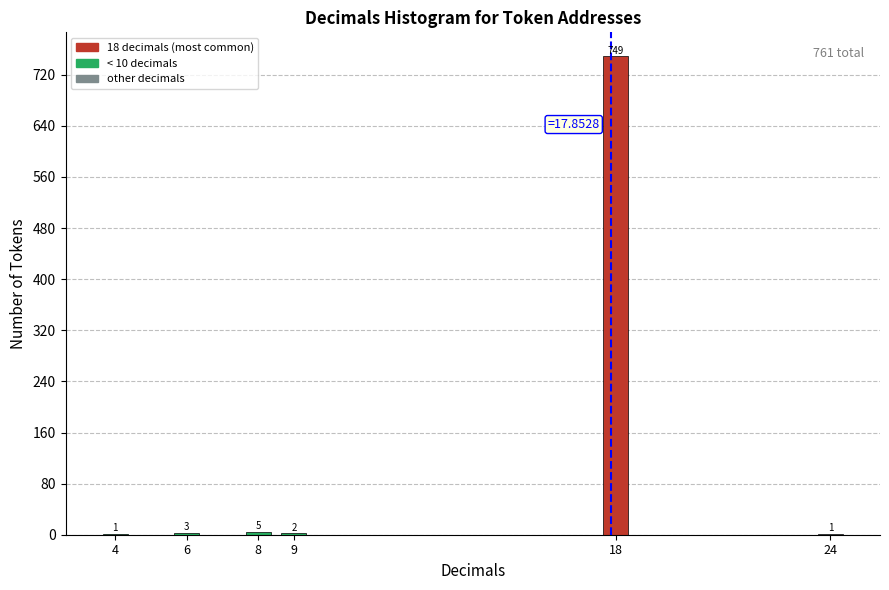

Reading left to right, list all the values displayed in this chart.

4=1	6=3	8=5	9=2	18=749	24=1